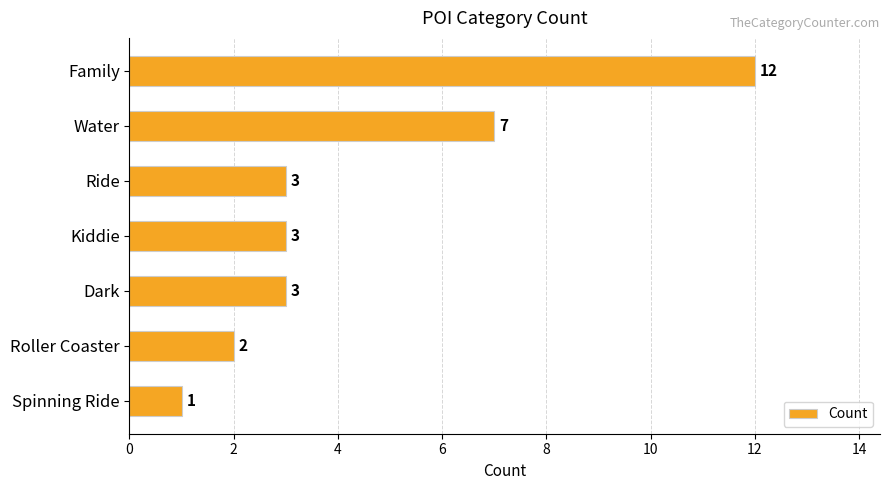

True or false: the data shows 2 at Spinning Ride.

False